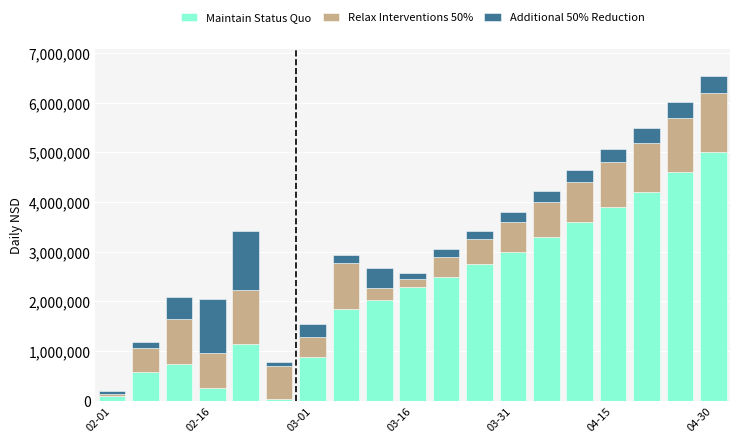

What is the sum of all Maintain Status Quo values?

42745082.0